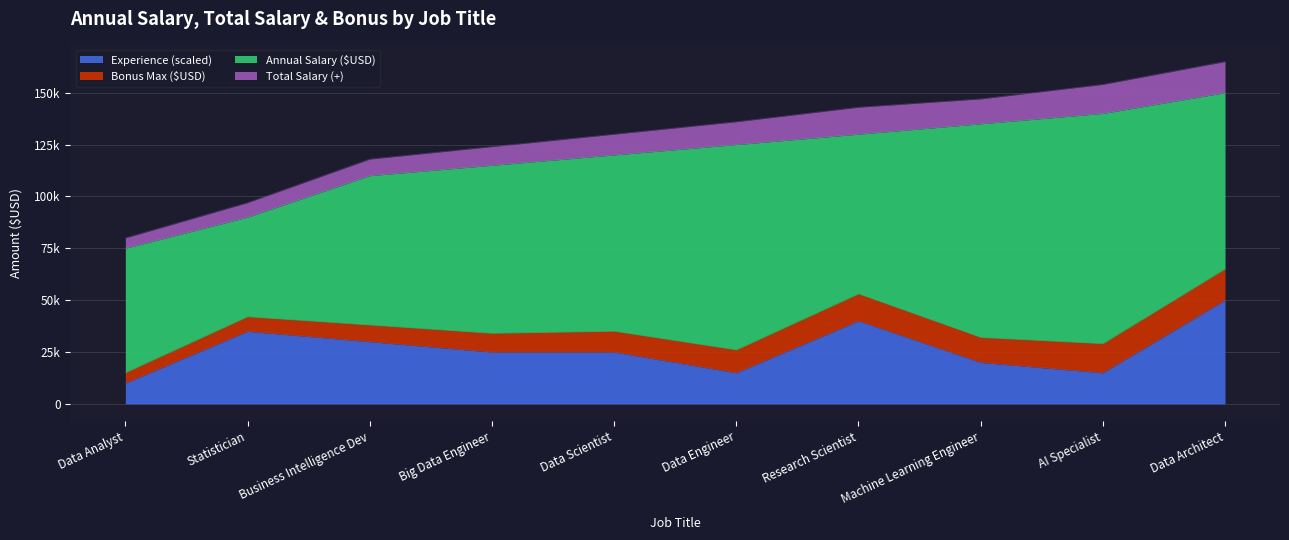

At which category is the sum across all series the highest?

Data Architect